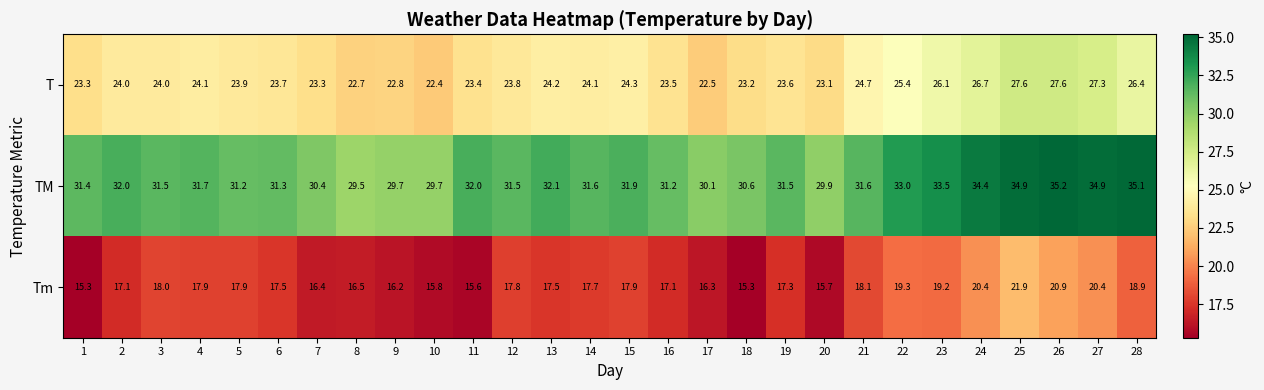

What is the smallest value displayed?

15.3